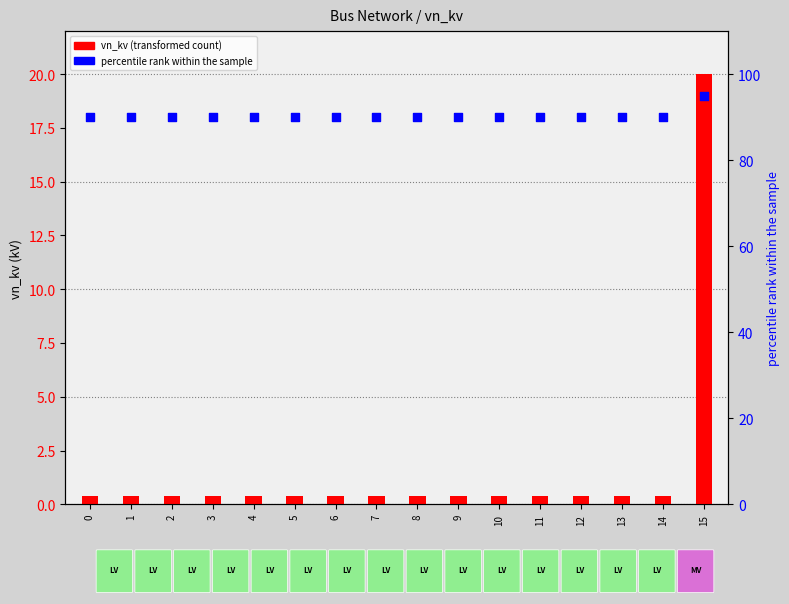

Which series has the largest Y range (max minus min)?

vn_kv (transformed count)